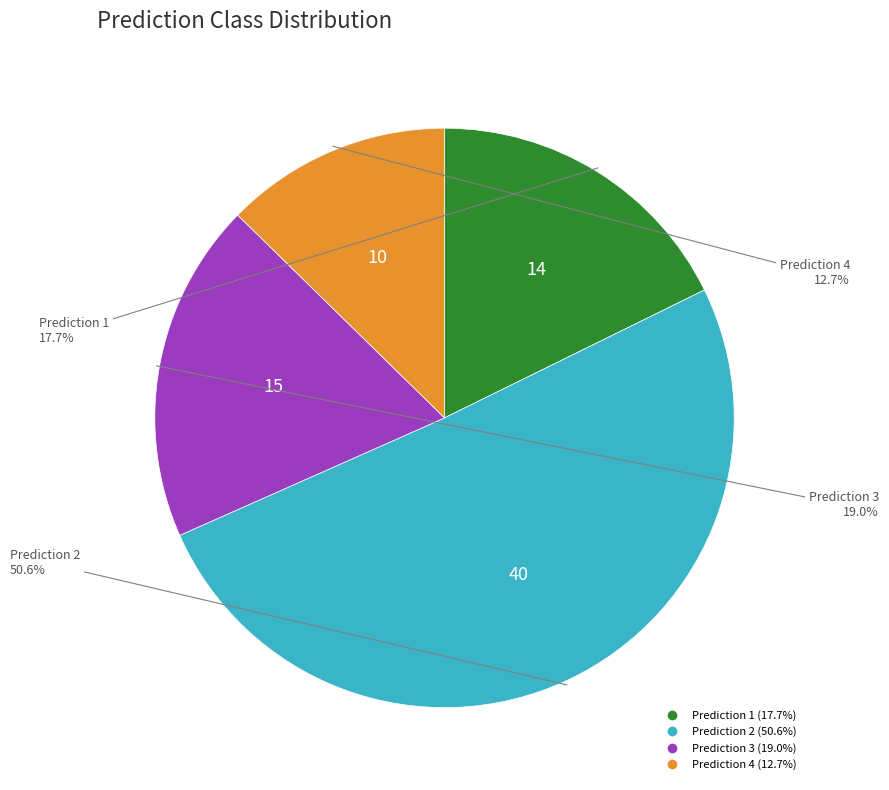

How many slices are in this pie chart?

4